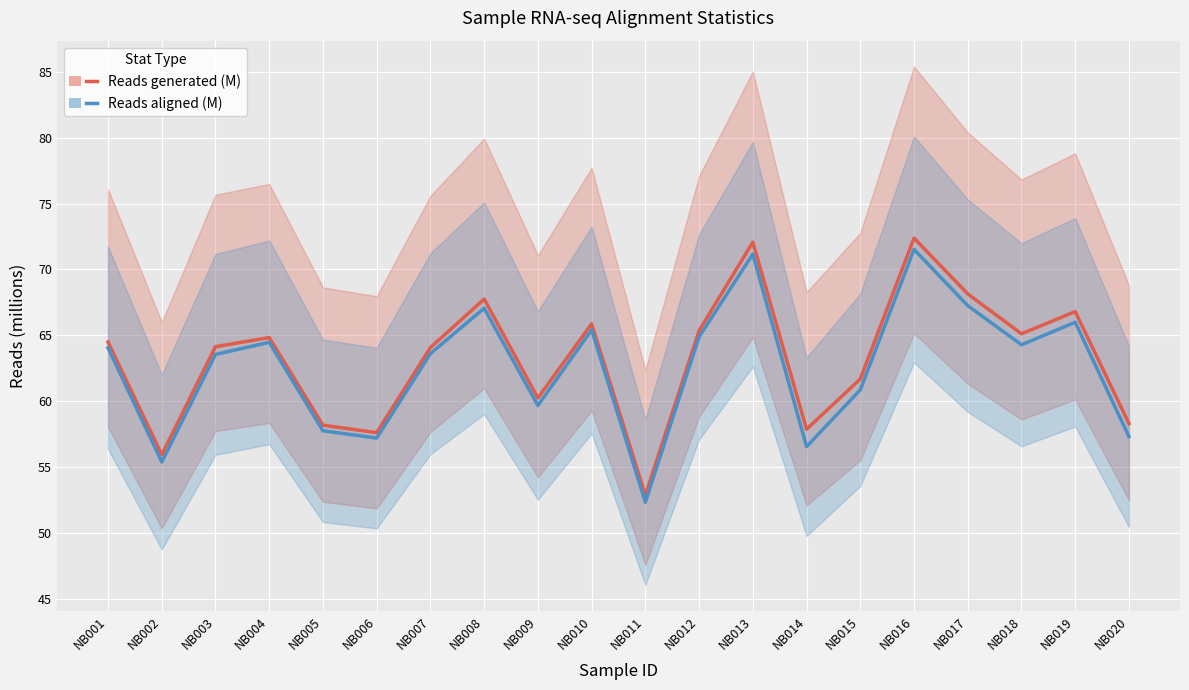

At which category is the sum across all series the highest?

NB016